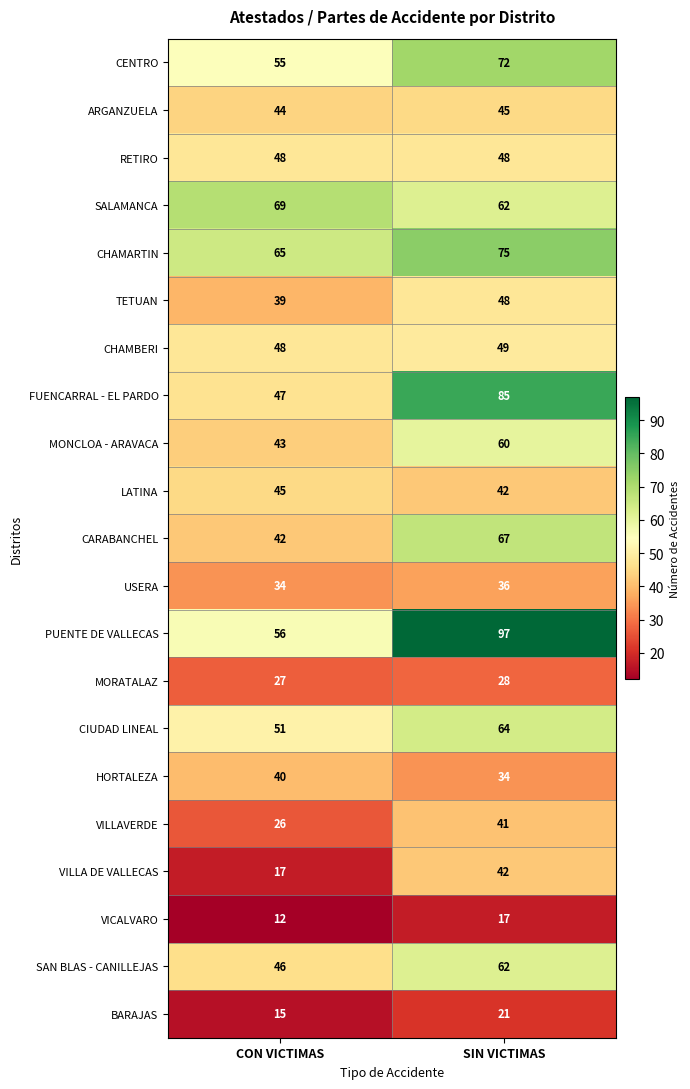

Rank the categories by CARABANCHEL value from lowest to highest.

CON VICTIMAS, SIN VICTIMAS